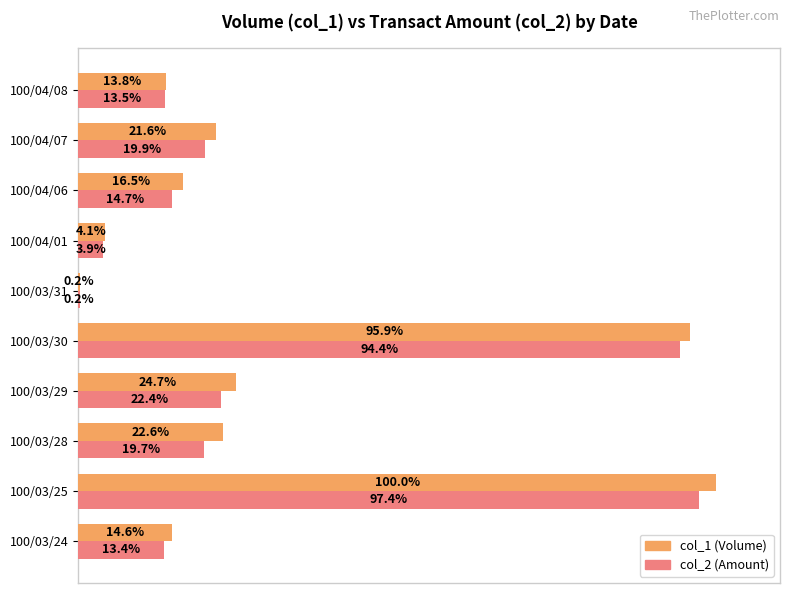

At which category is the sum across all series the highest?

100/03/25